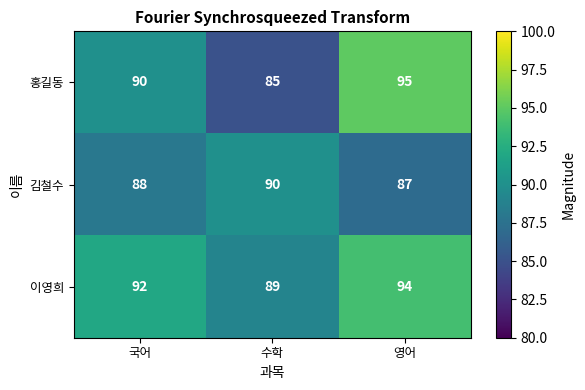

What is the spread (max minus min) of values at 수학?

5